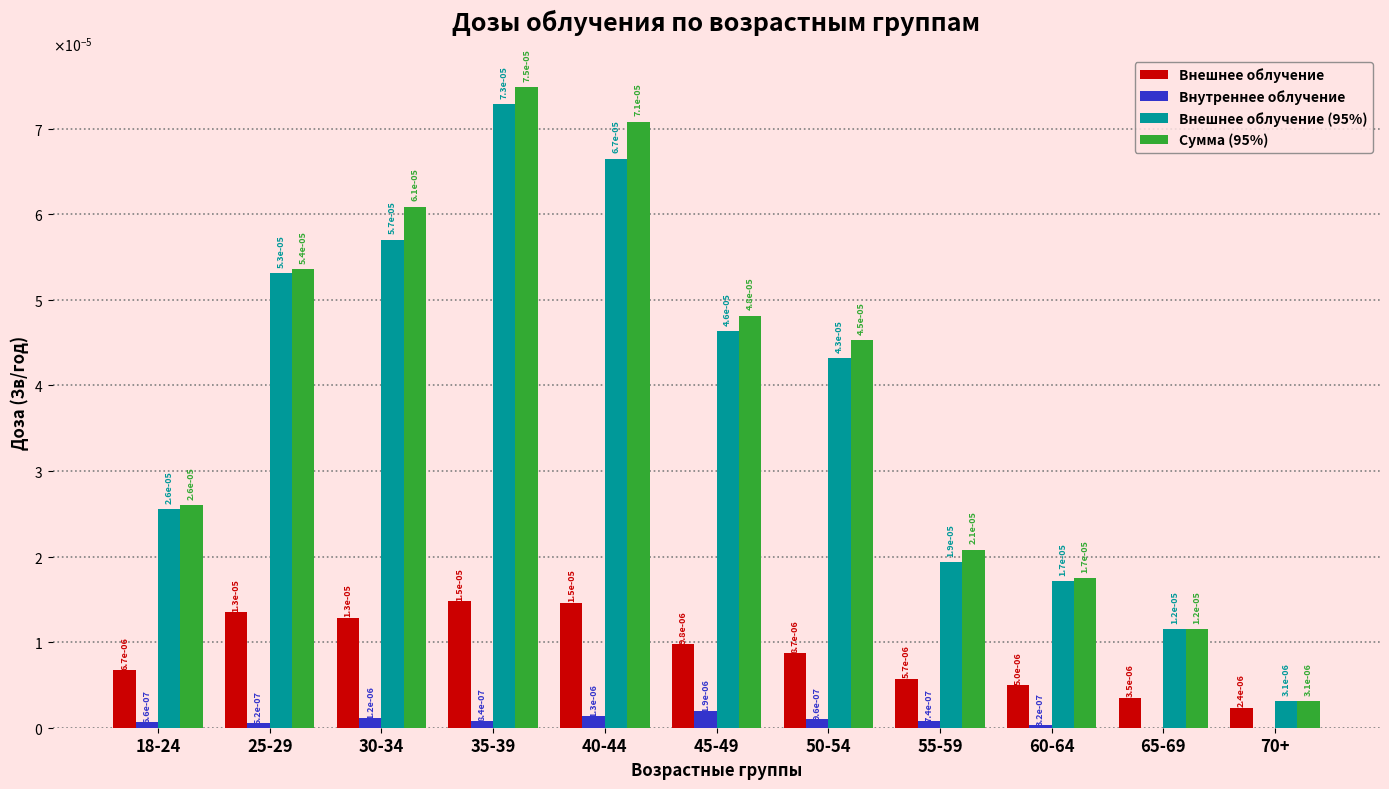

At which category is the sum across all series the highest?

35-39